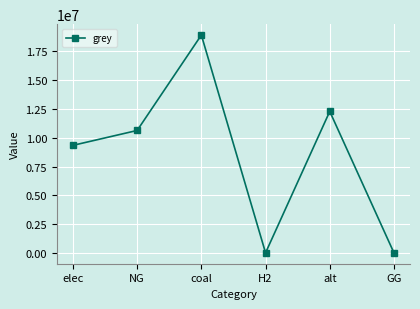

Count the number of data series in this chart.

1